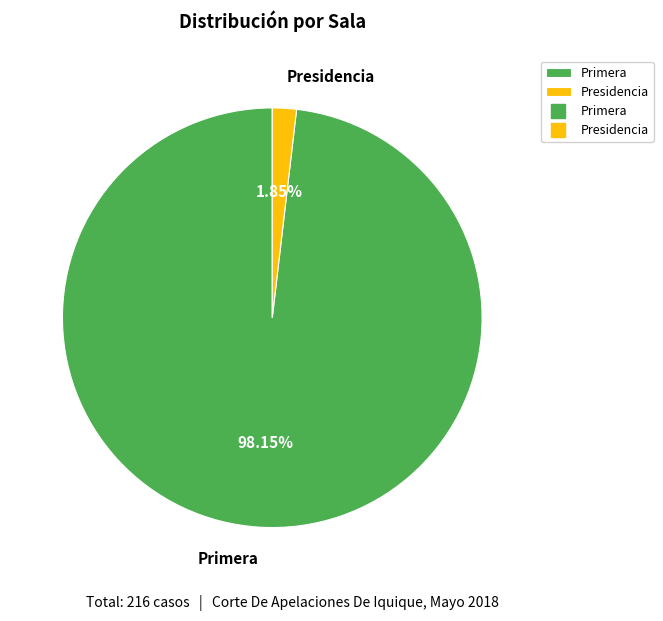

Which category has the biggest portion of the pie?

Primera